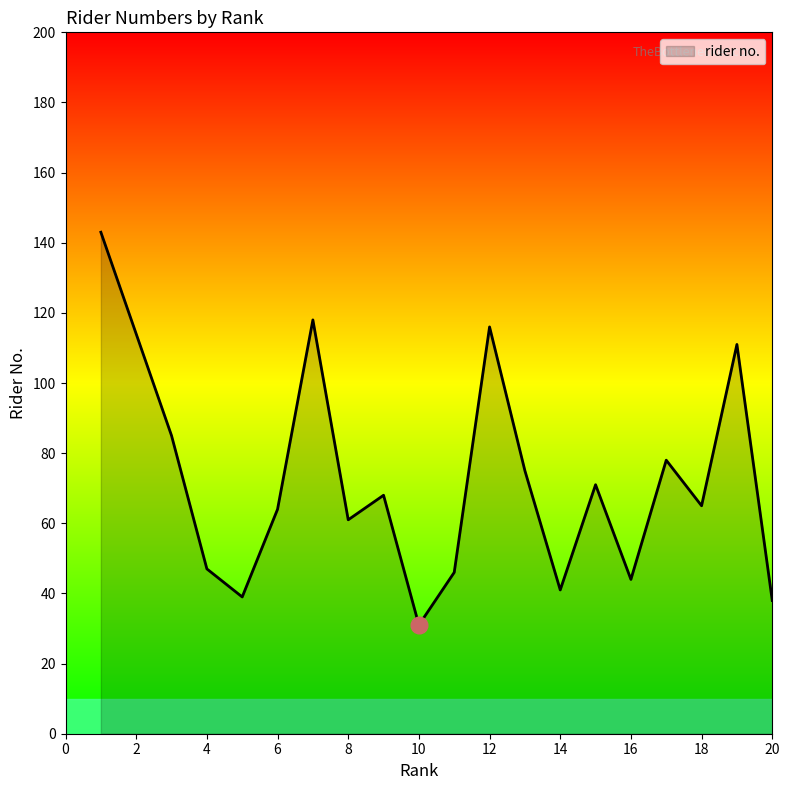

Does the chart display data point markers on the line(s)?

No